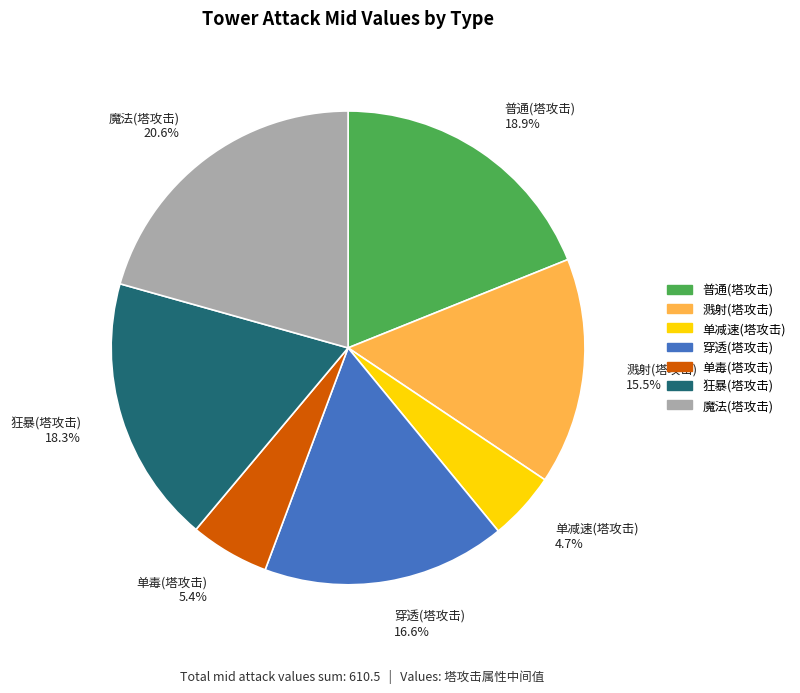

Is 单毒(塔攻击) the majority of the pie?

No